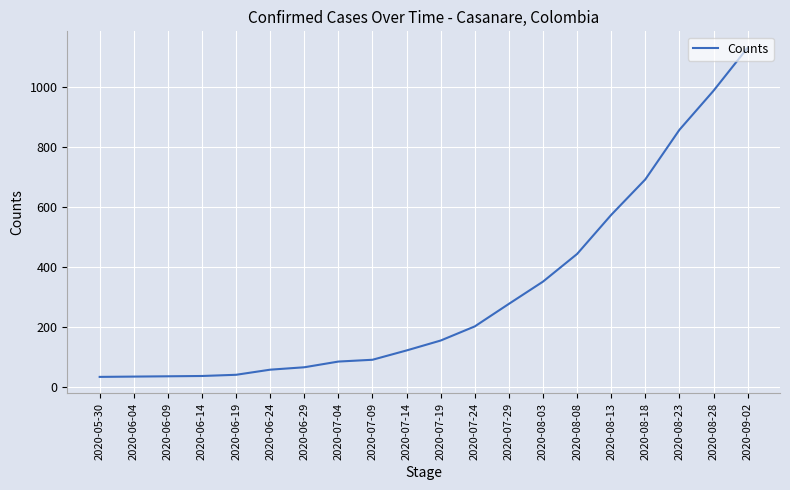

What is the smallest value displayed?

34